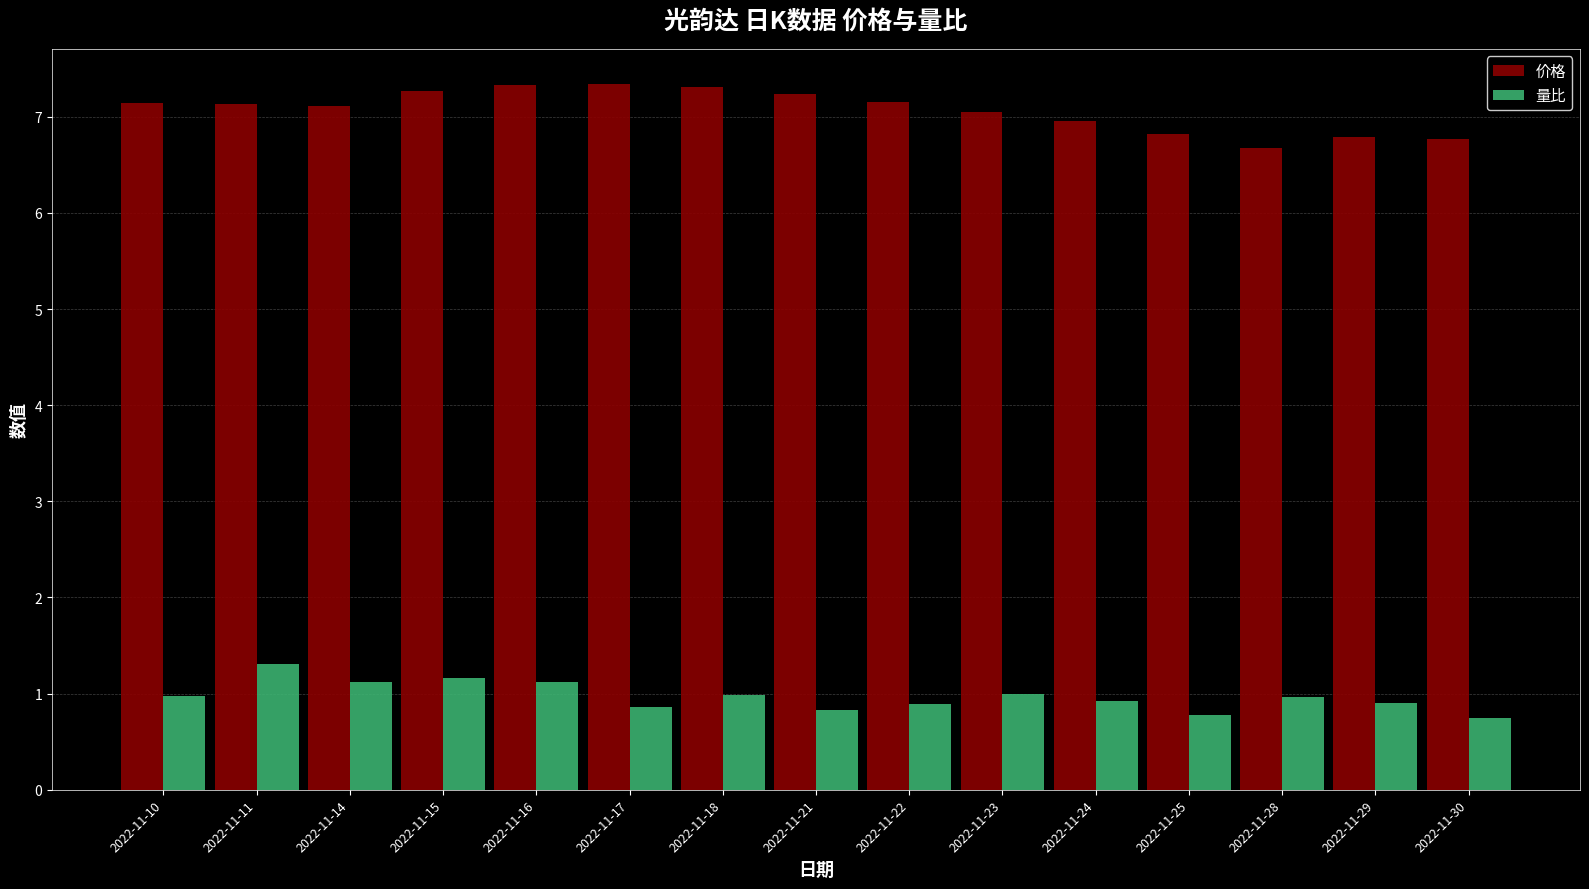

At how many categories does at least one series exceed 4?

15